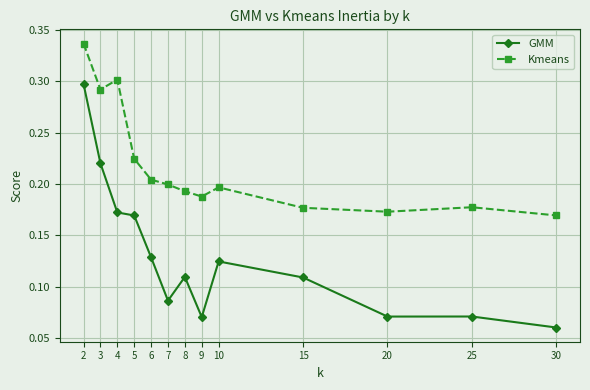

The GMM series shows 0.2 at 4. True or false?

True